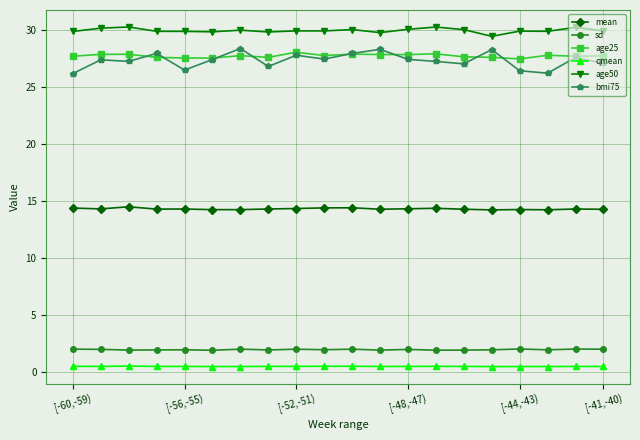

Does the chart have visible grid lines?

Yes